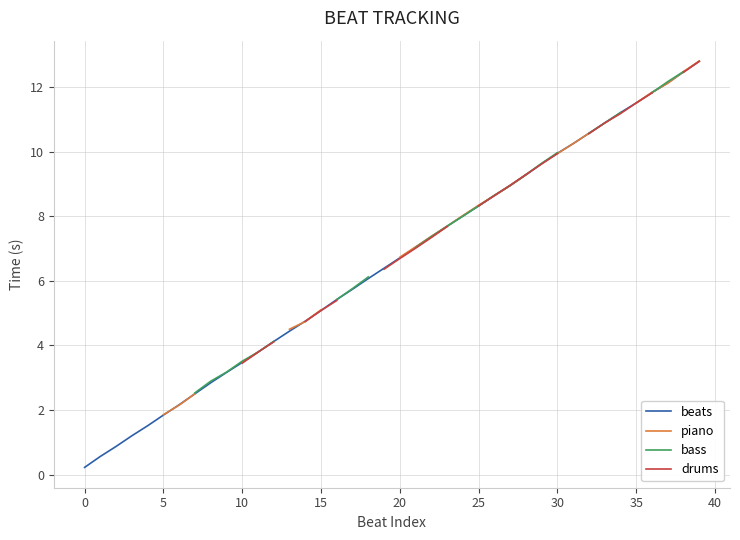

Is it true that piano equals 8.9 at 27?

True